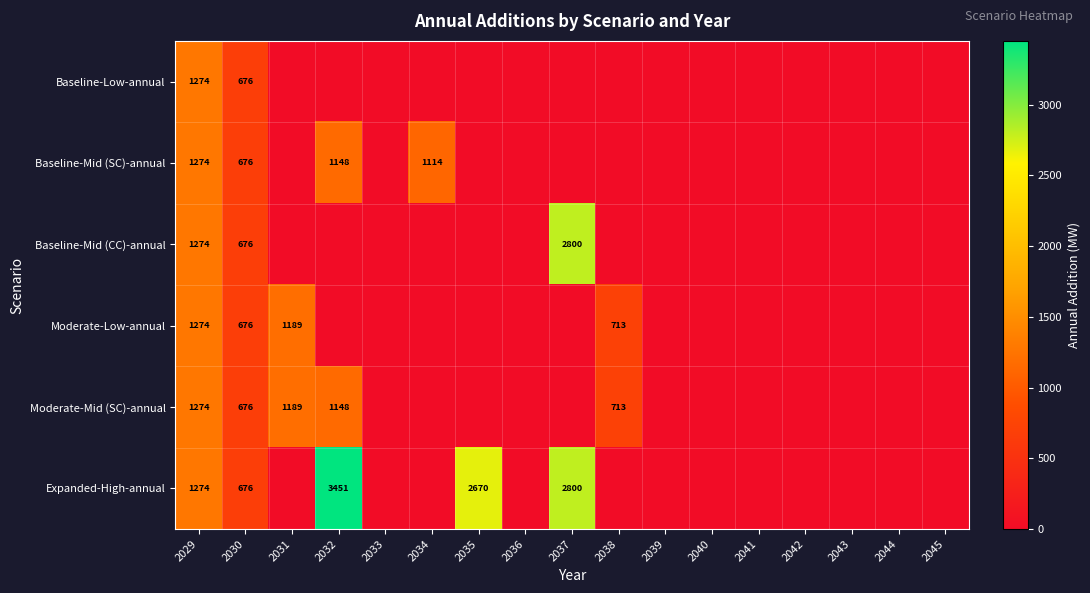

At how many categories does at least one series exceed 30?

8